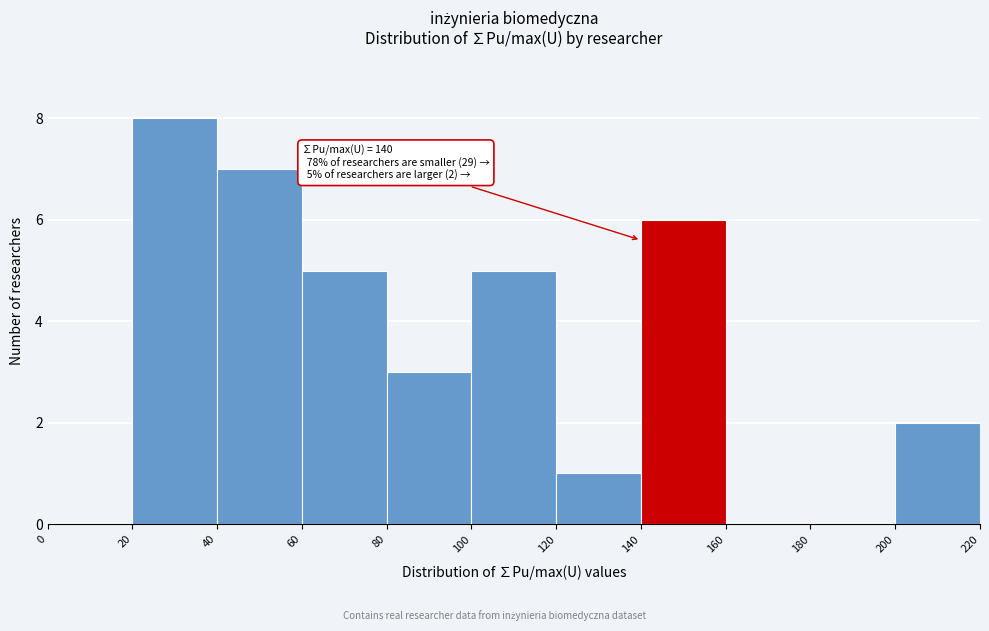

Over which range of the x-axis is the bar tallest?

20 to 40